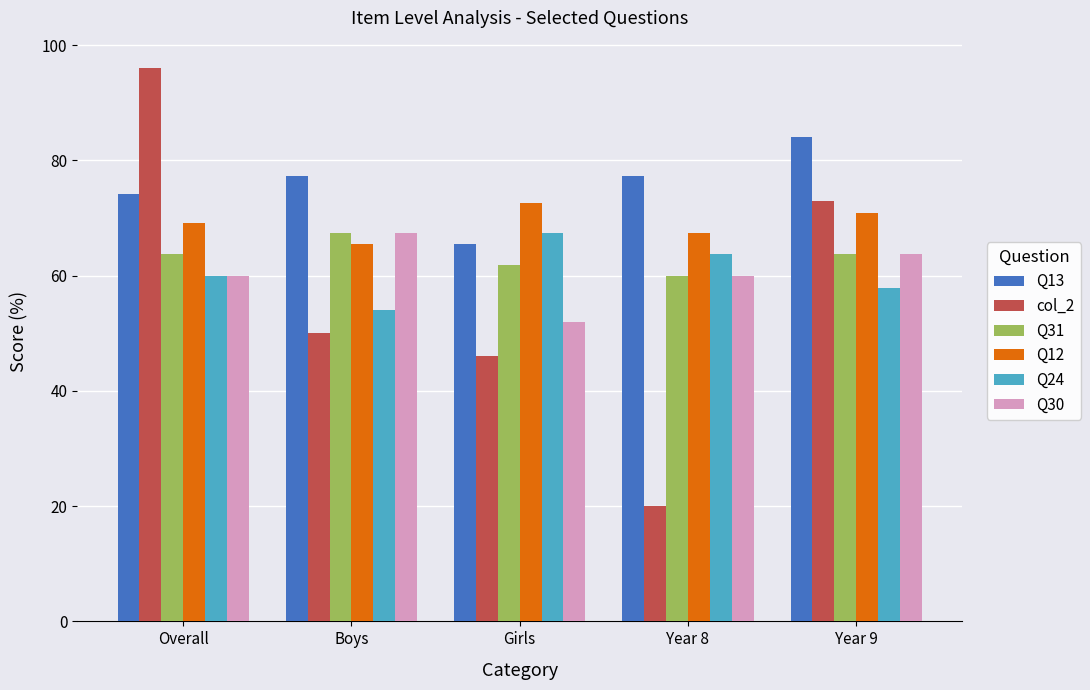

Reading left to right, extract all data points from this chart.

Q13: Overall=74.2	Boys=77.3	Girls=65.5	Year 8=77.3	Year 9=84.1
col_2: Overall=96.0	Boys=50.0	Girls=46.0	Year 8=20.0	Year 9=73.0
Q31: Overall=63.7	Boys=67.4	Girls=61.8	Year 8=59.9	Year 9=63.7
Q12: Overall=69.2	Boys=65.5	Girls=72.6	Year 8=67.4	Year 9=70.9
Q24: Overall=59.9	Boys=54.0	Girls=67.4	Year 8=63.7	Year 9=57.9
Q30: Overall=59.9	Boys=67.4	Girls=52.0	Year 8=59.9	Year 9=63.7